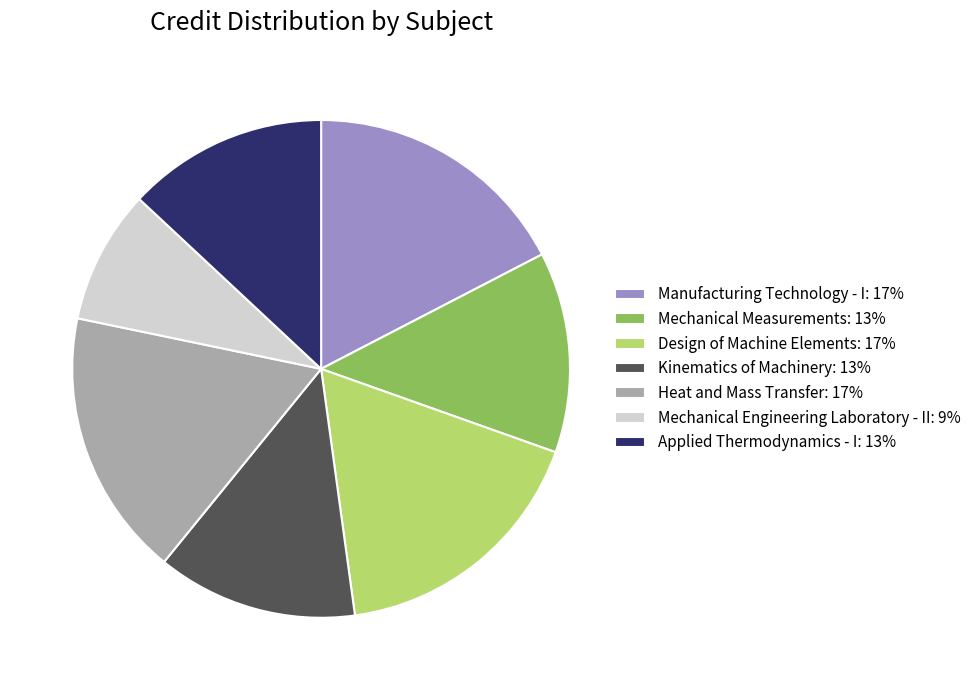

Which has a higher value, Design of Machine Elements: 17% or Mechanical Engineering Laboratory - II: 9%?

Design of Machine Elements: 17%